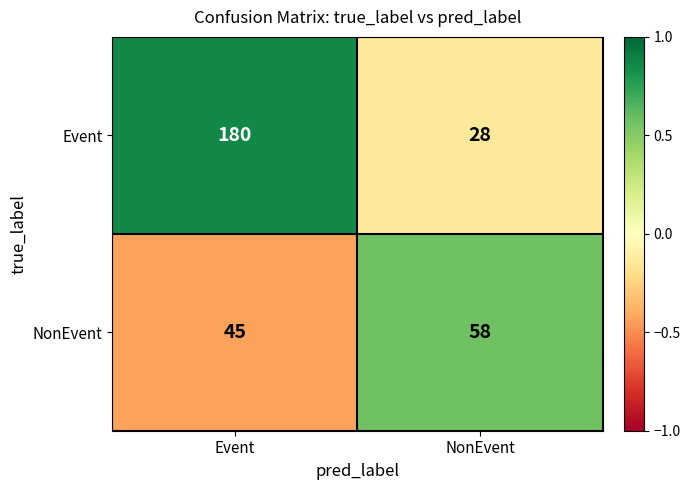

Rank the series by their average value, from lowest to highest.

NonEvent, Event